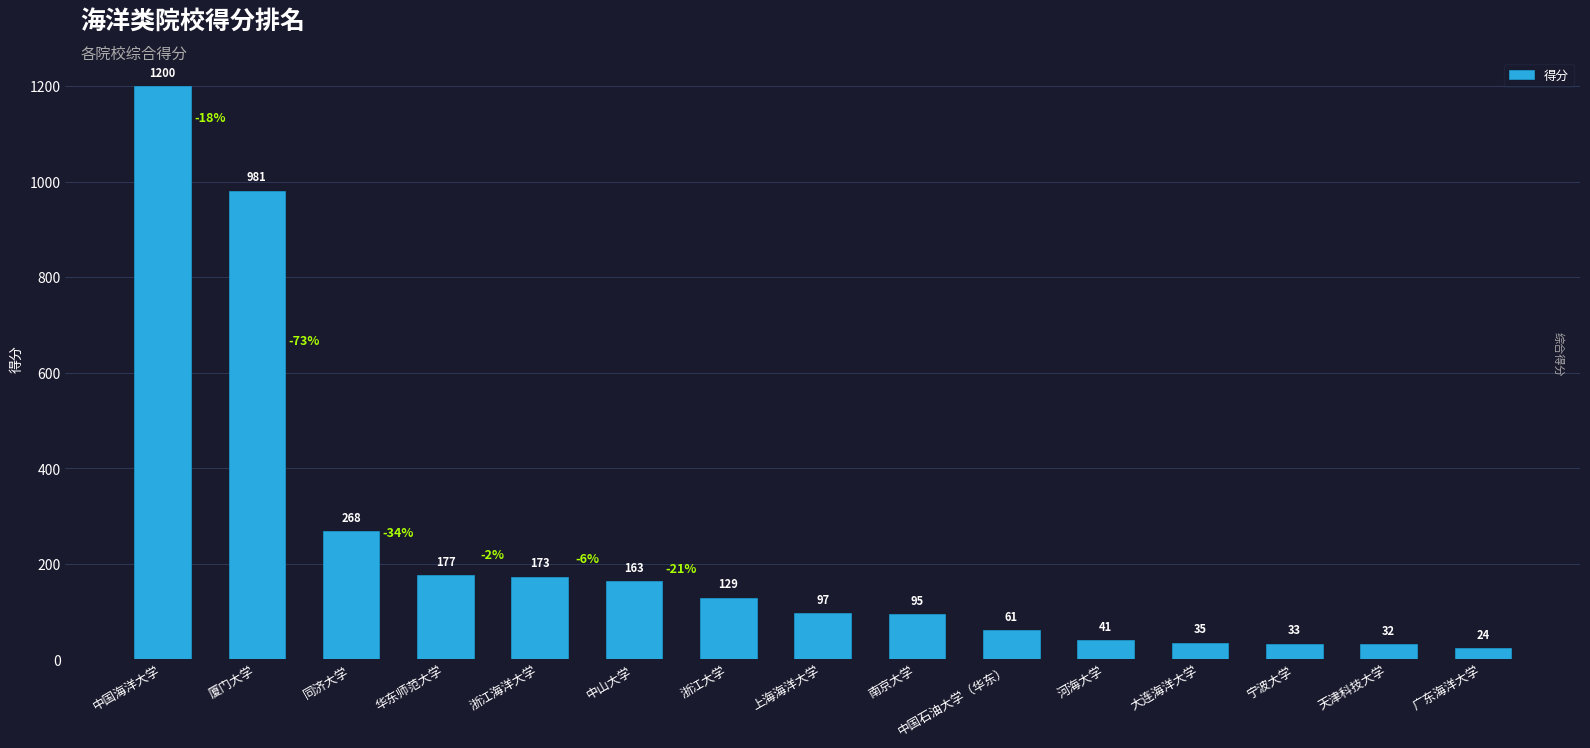

How many distinct data groups are displayed?

1